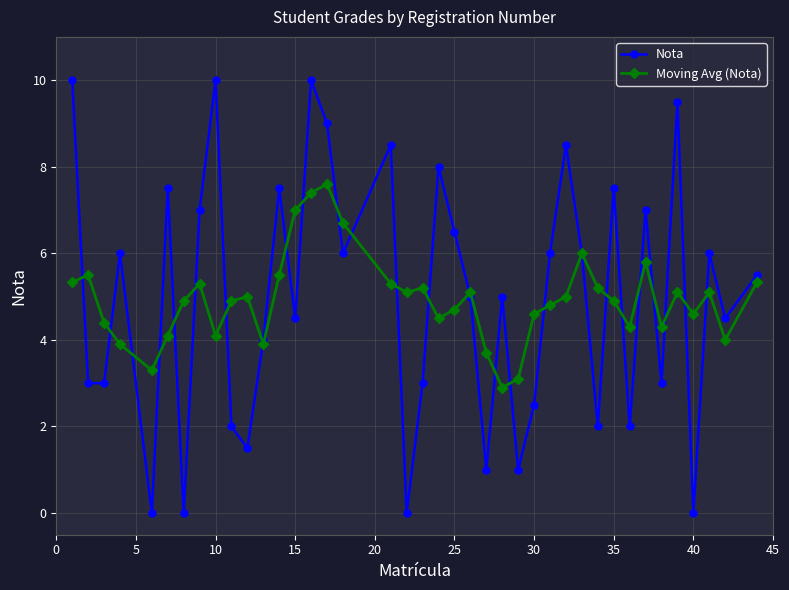

True or false: Nota has more than 2 points higher than both neighbors.

True